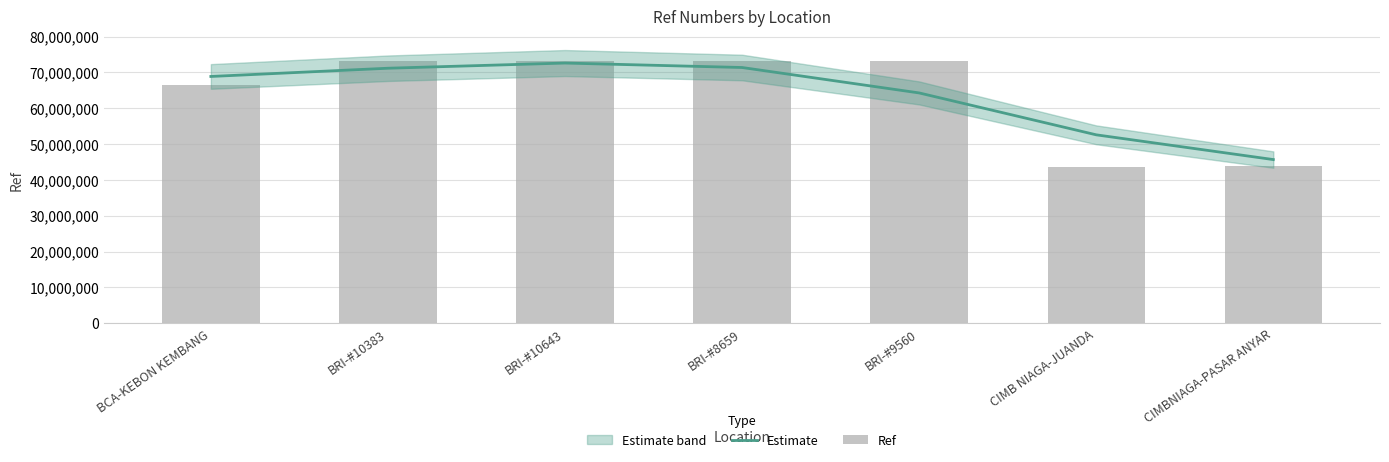

What position from the right is CIMB NIAGA-JUANDA?

2